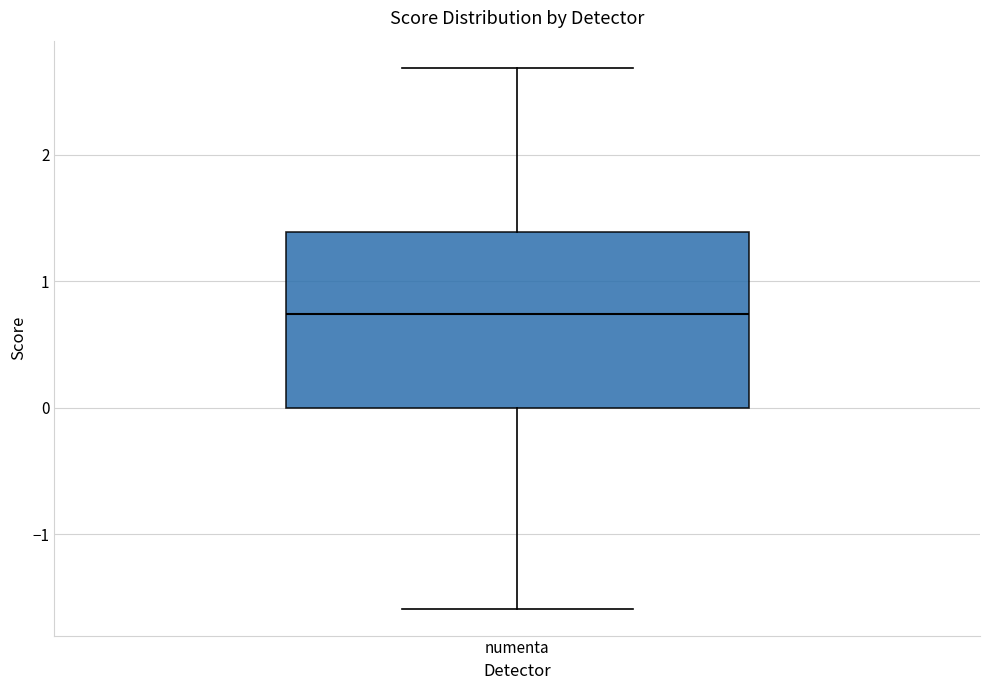

Transcribe this box plot: give where the median line is, the range the box spans, and where the two whiskers end, as read against the y-axis. The values are not printed on the chart, so give them approximately, as read against the axis.

median 0.7, box 0.0 to 1.4, whiskers -1.6 to 2.7